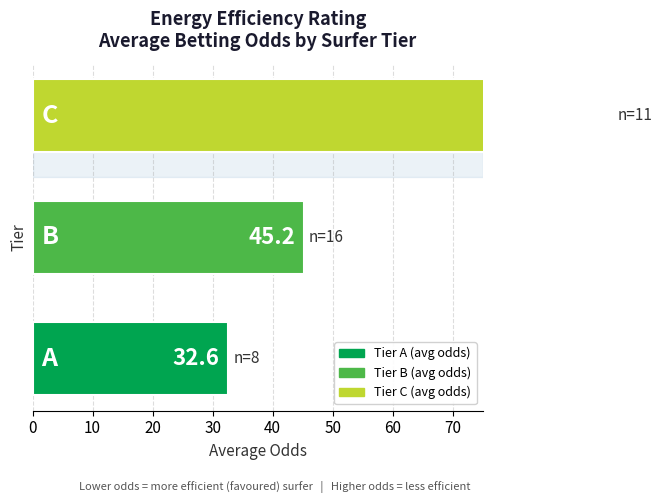

How many data points are less than 45?

1